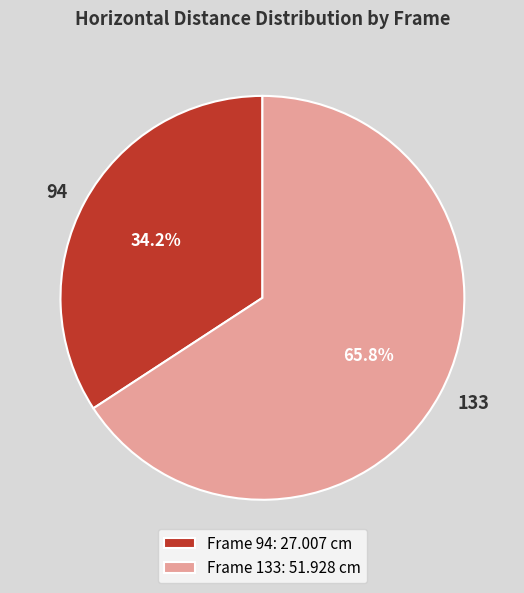

Is 94 the majority of the pie?

No